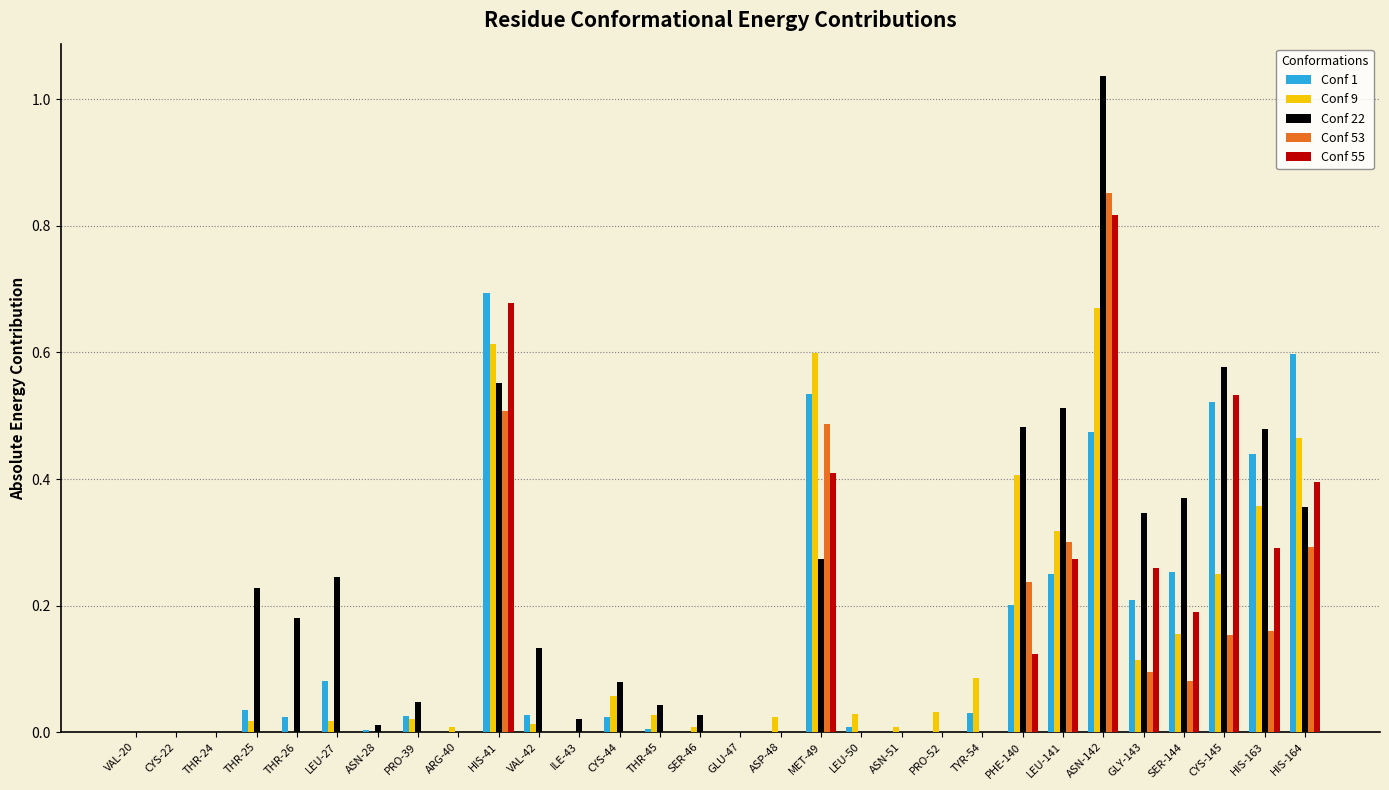

What is the sum of all Conf 53 values?

3.2